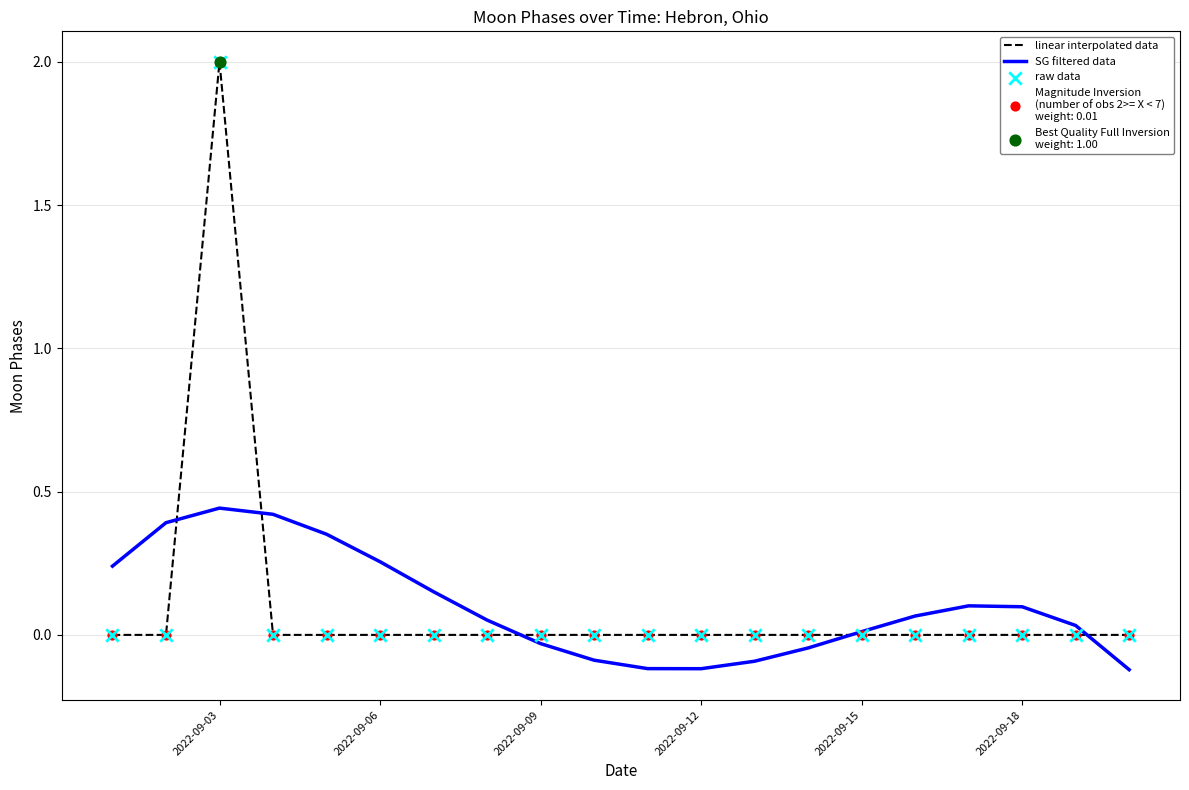

What is the maximum value shown in the chart?

2.0